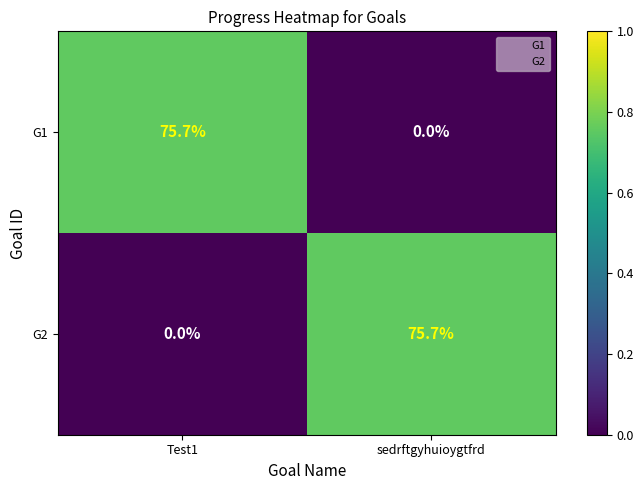

How many values in the G2 series are below 75?

1